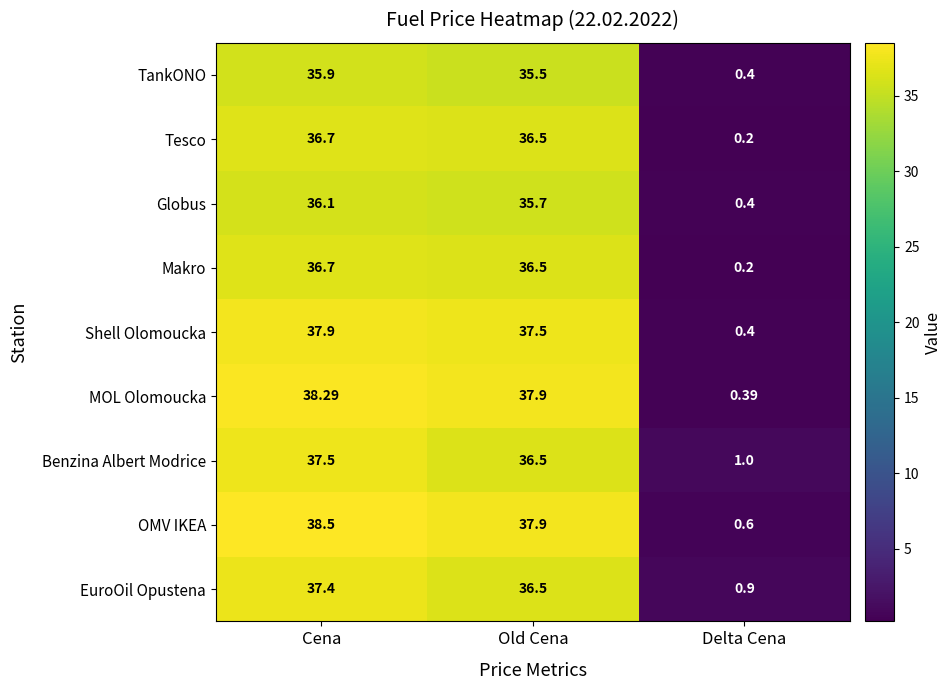

List the labels in order of Benzina Albert Modrice value, largest first.

Cena, Old Cena, Delta Cena